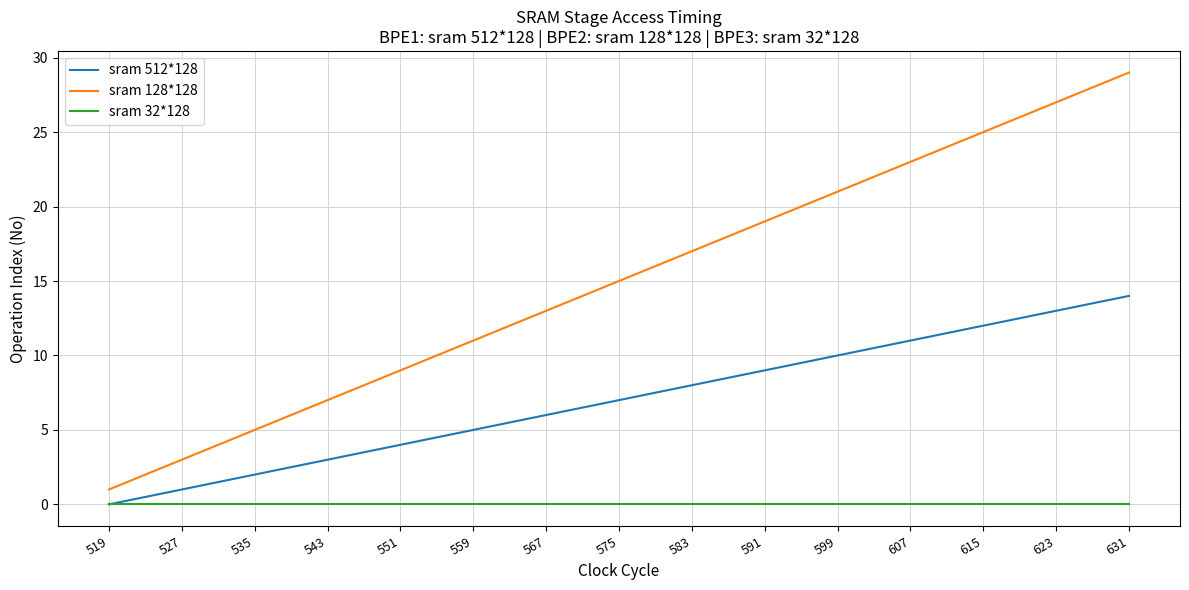

What are all the series names shown in the legend?

sram 512*128, sram 128*128, sram 32*128